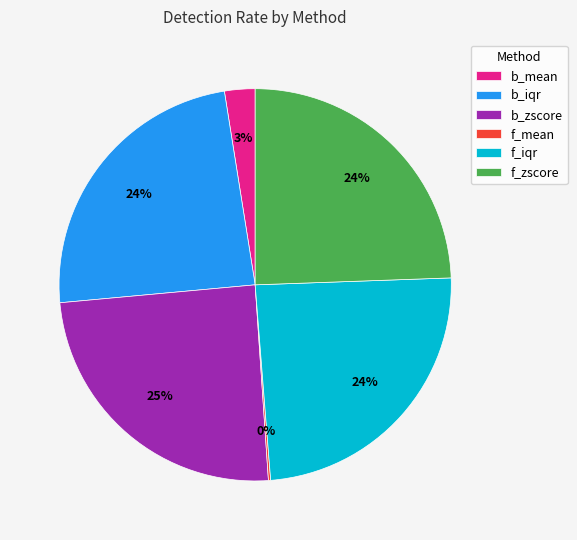

To the nearest percent, what is the average slice percentage?

17%